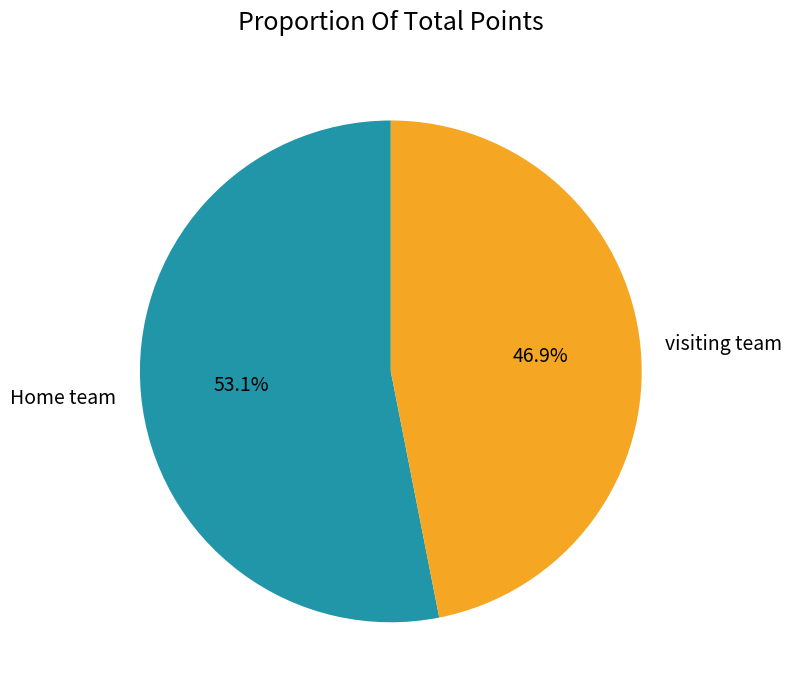

What is the smallest slice in the pie chart?

visiting team